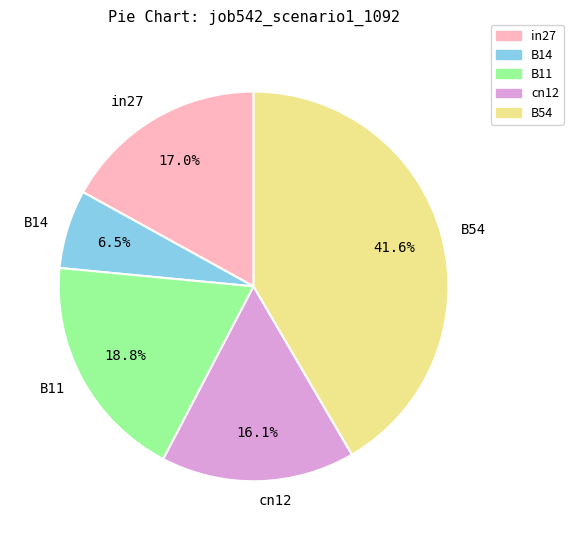

Between B14 and cn12, which is larger?

cn12